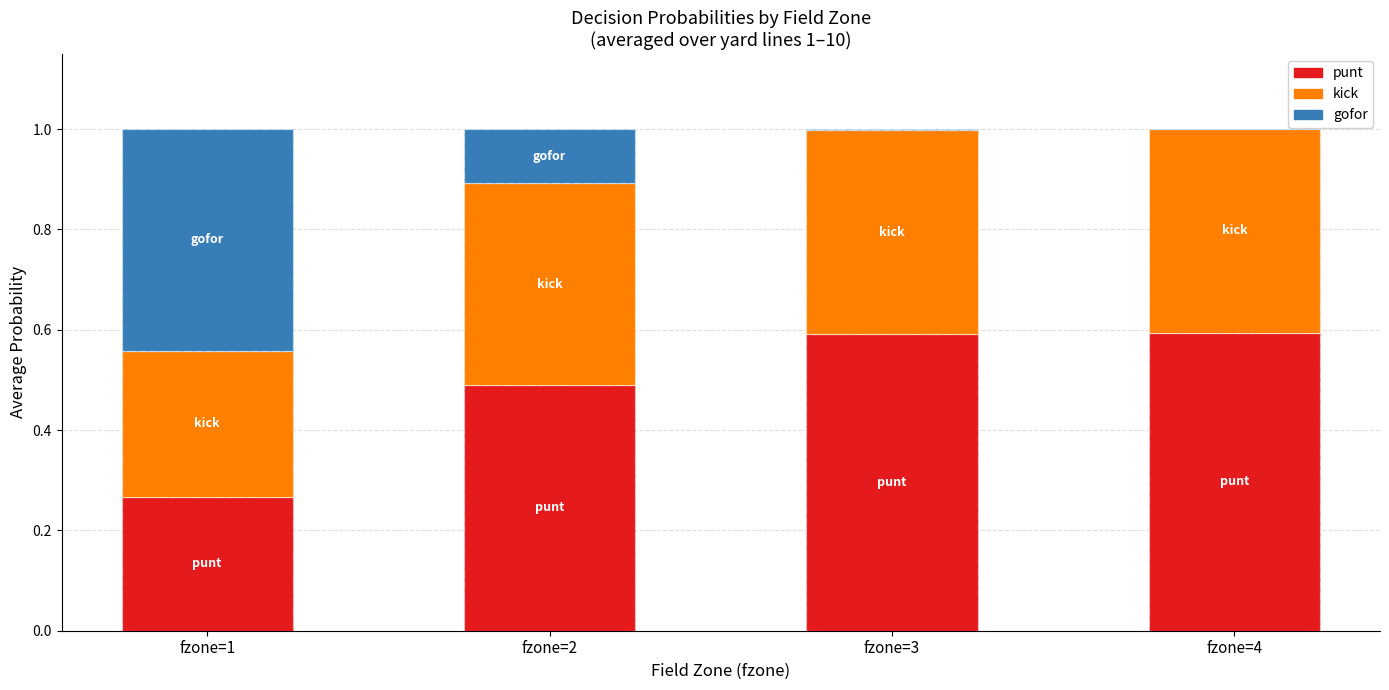

Does the chart contain any negative values?

No